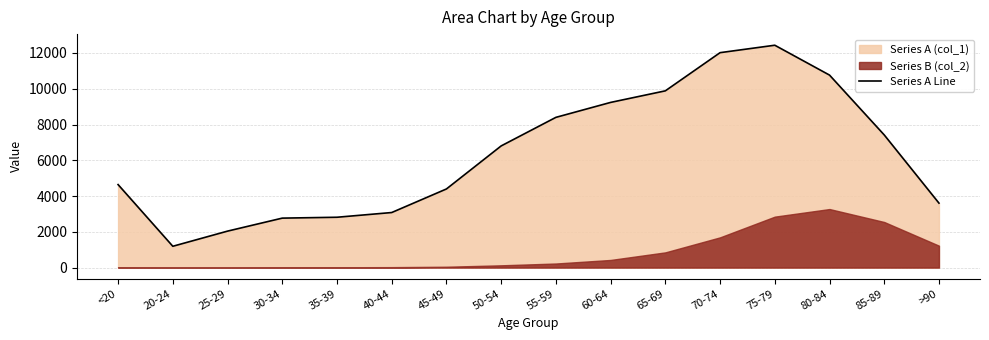

How many lines are shown in the chart?

1